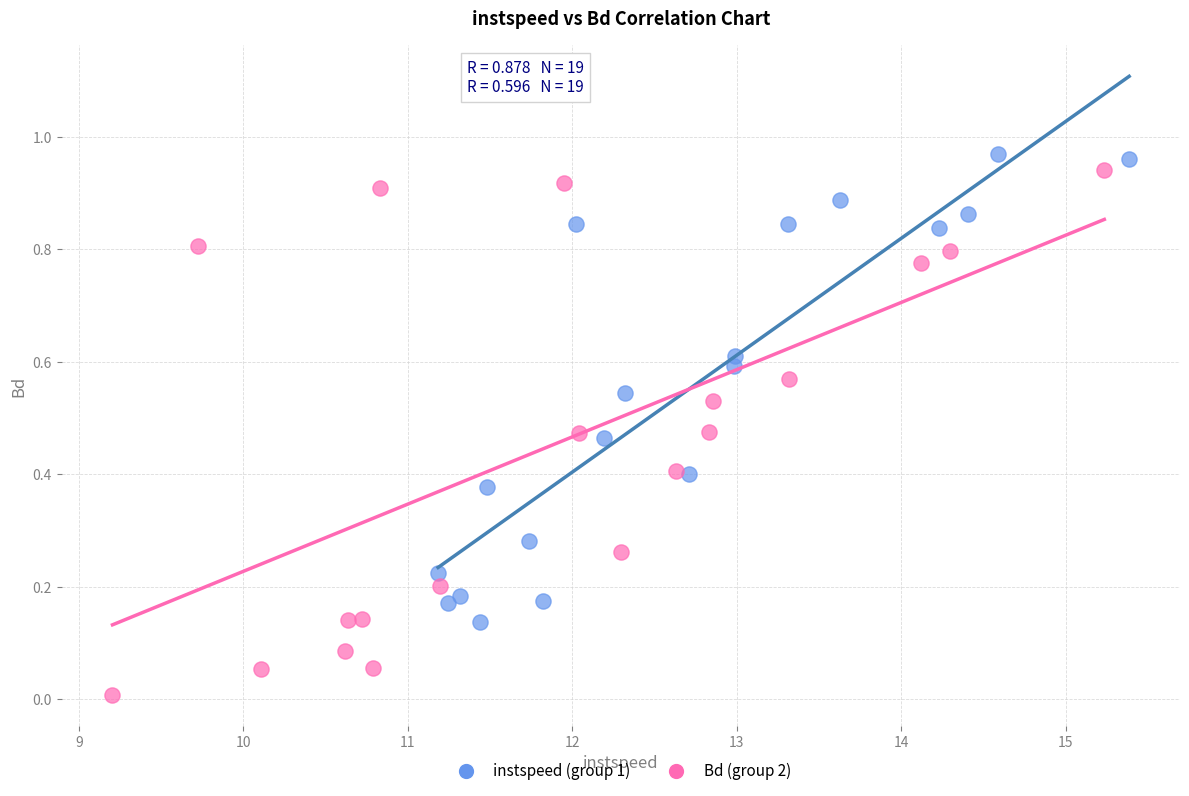

Which series contains the highest Y value?

instspeed (group 1)